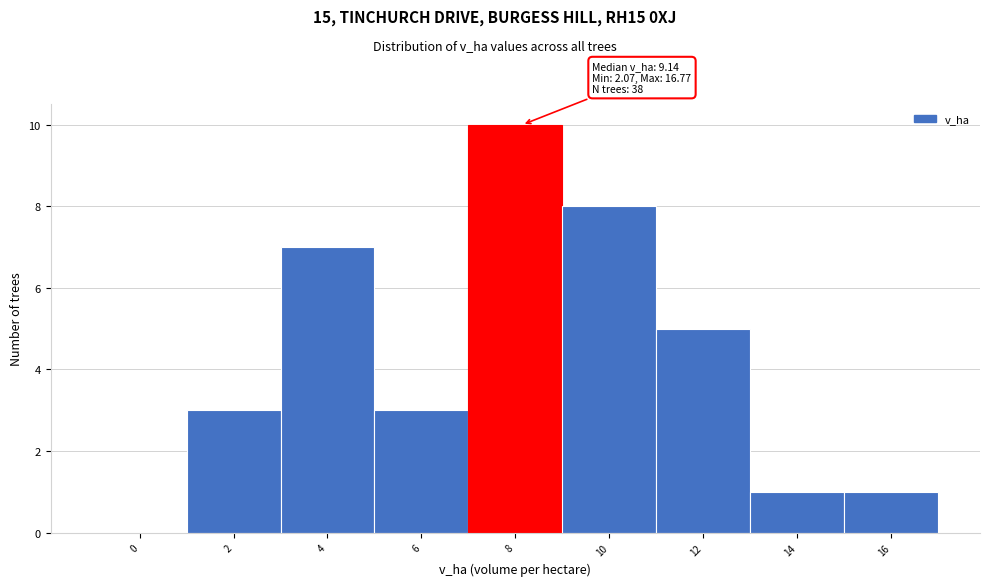

Reading right to left, extract all data points from this chart.

16=1	14=1	12=5	10=8	8=10	6=3	4=7	2=3	0=0